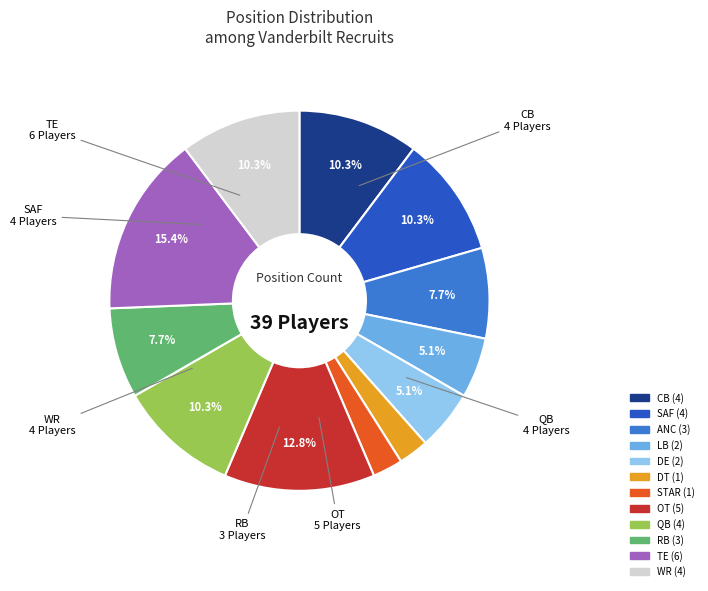

Combined, what portion of the pie is ANC and TE?

23.1%